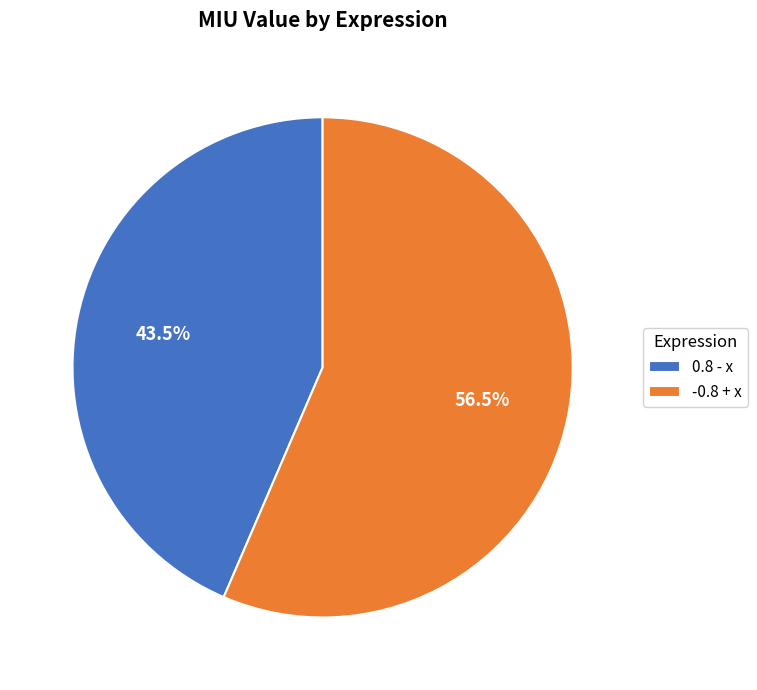

What portion of the pie excludes -0.8 + x?

43.5%